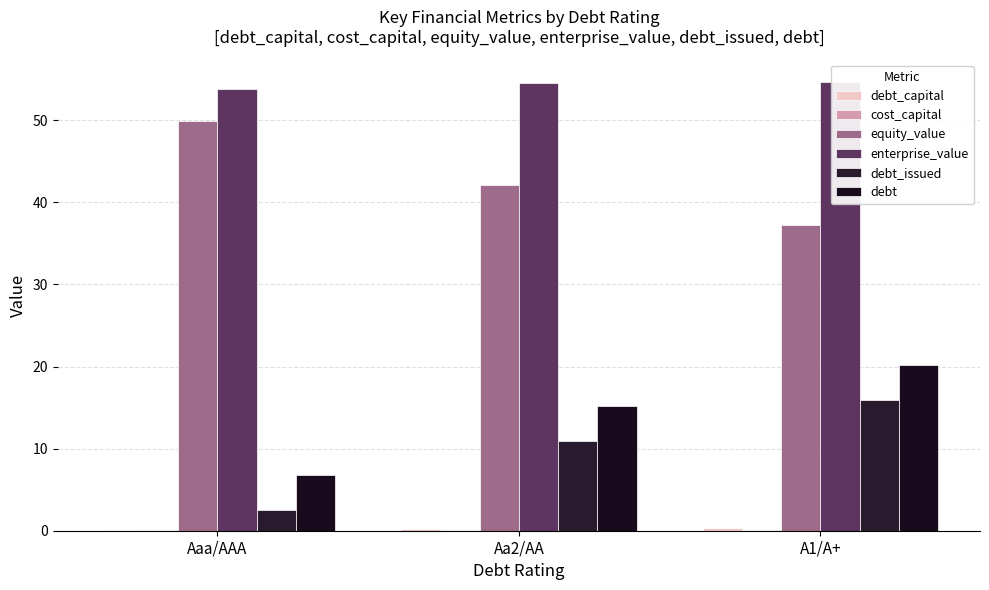

Rank the series at Aa2/AA from lowest to highest value.

cost_capital, debt_capital, debt_issued, debt, equity_value, enterprise_value